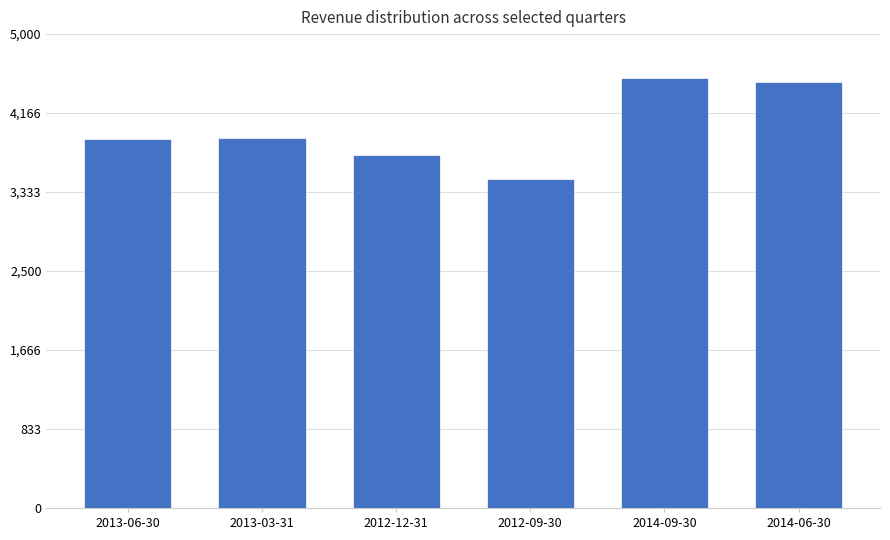

What is the label of the 4th bar from the left?

2012-09-30